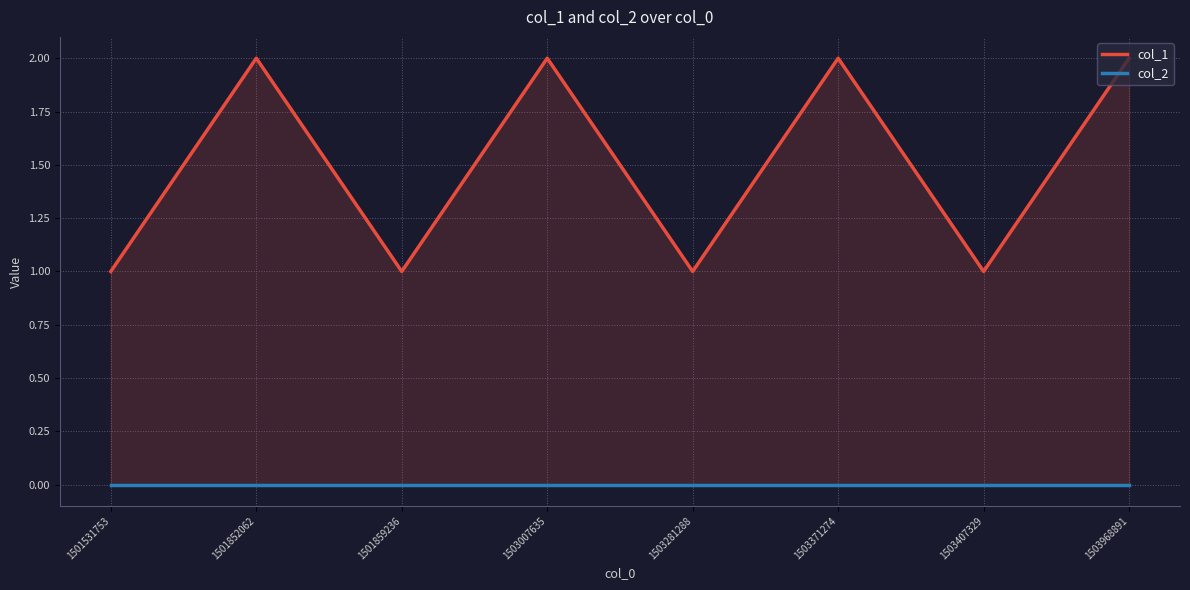

Does the chart display data point markers on the line(s)?

No